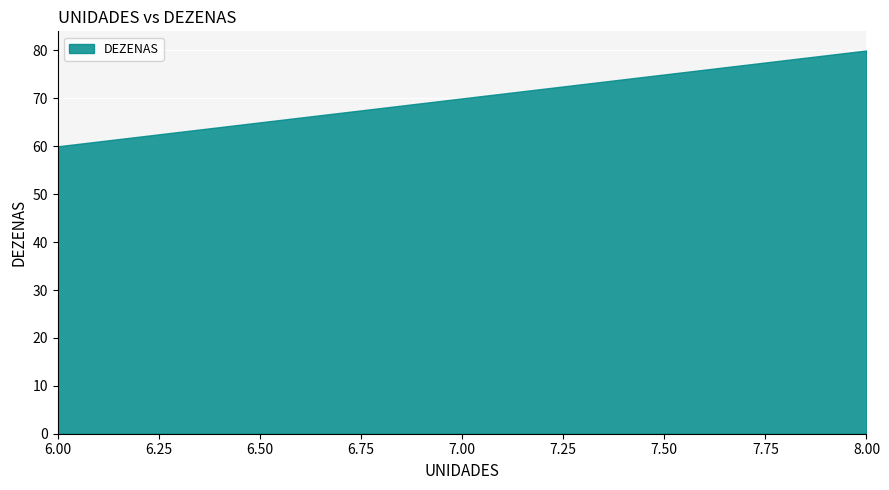

Is it true that the value at 7 is 70?

True